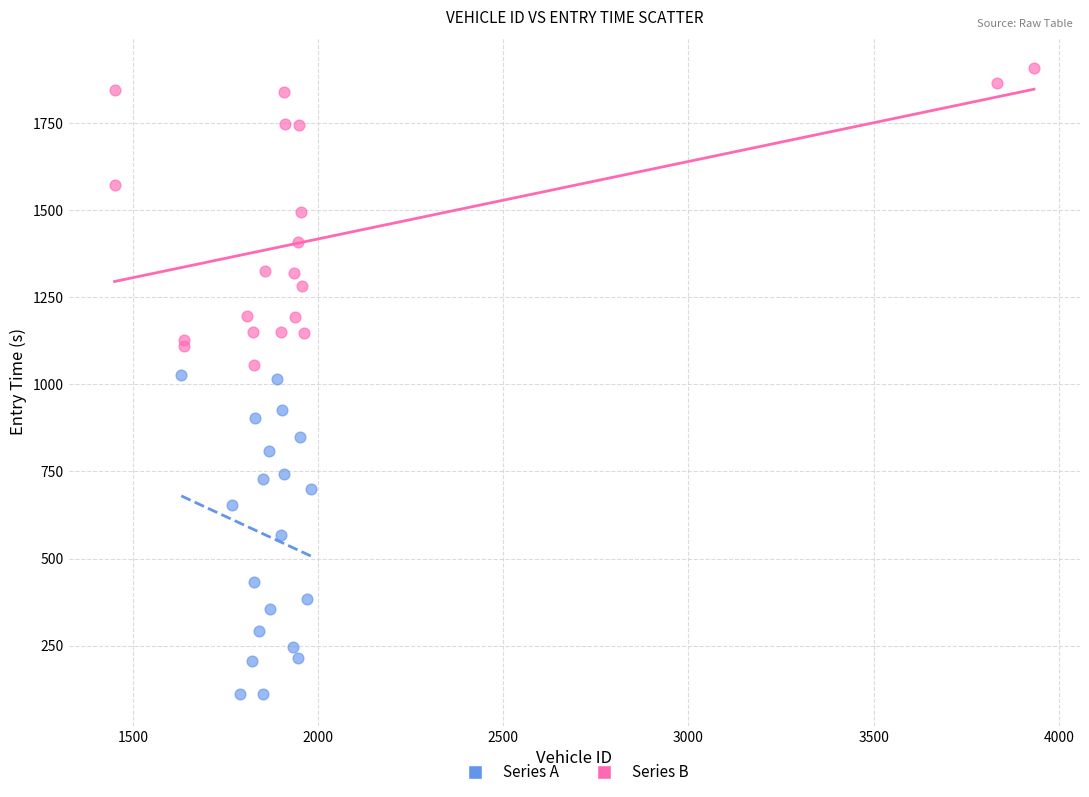

Which series reaches the minimum Y coordinate?

Series A